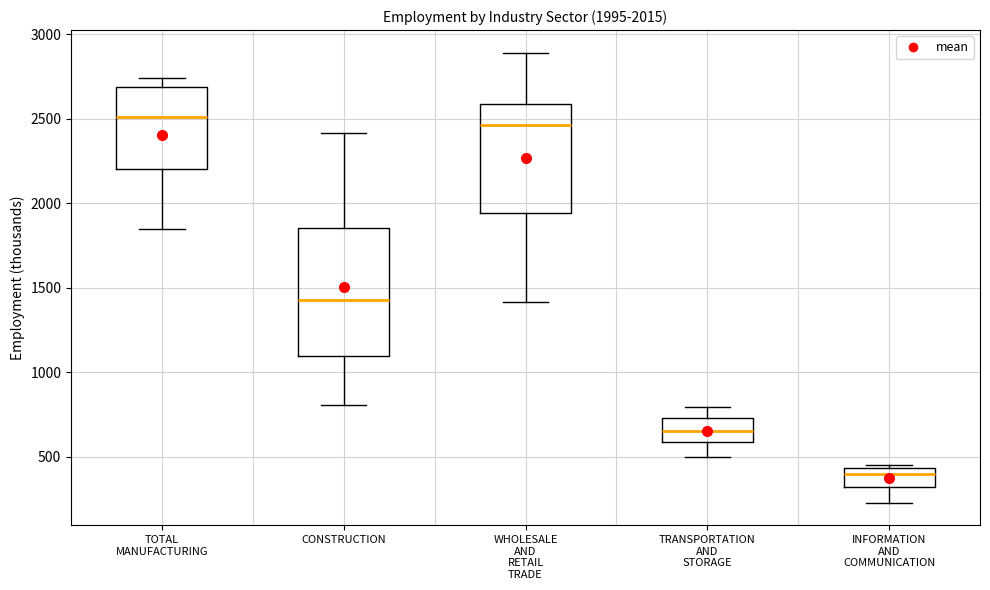

Which box is the tallest, from its lower edge to its upper edge?

CONSTRUCTION